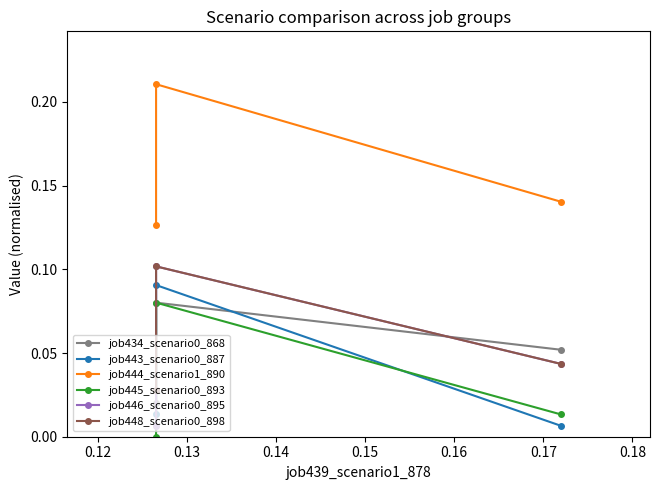

Is it true that job448_scenario0_898 equals 0.1 at 0.12?

True